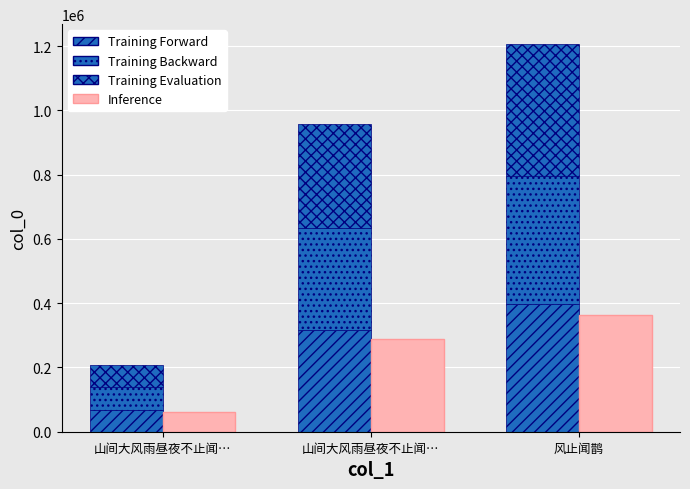

Between 山间大风雨昼夜不止闻… and 山间大风雨昼夜不止闻…, which series saw the biggest shift?

Training Evaluation